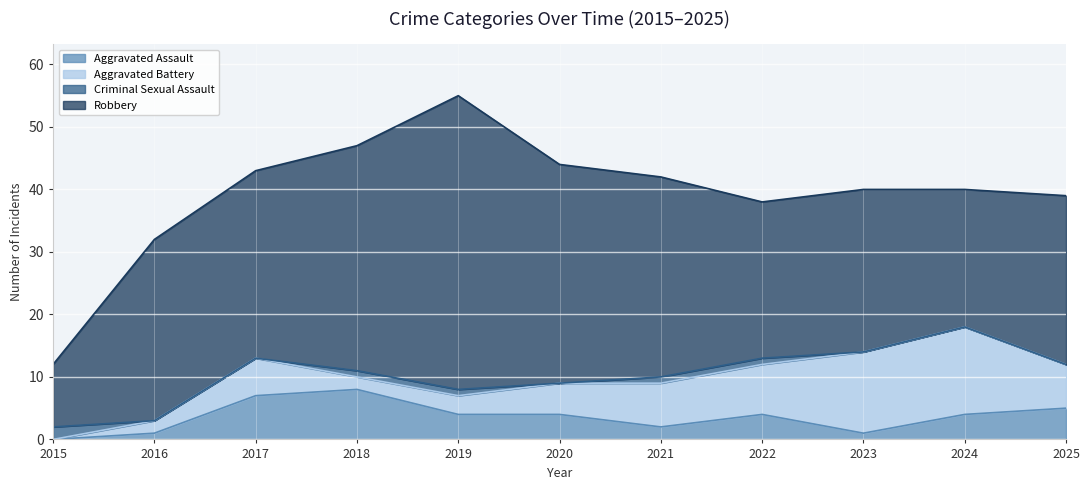

How many categories are shown in the chart?

11